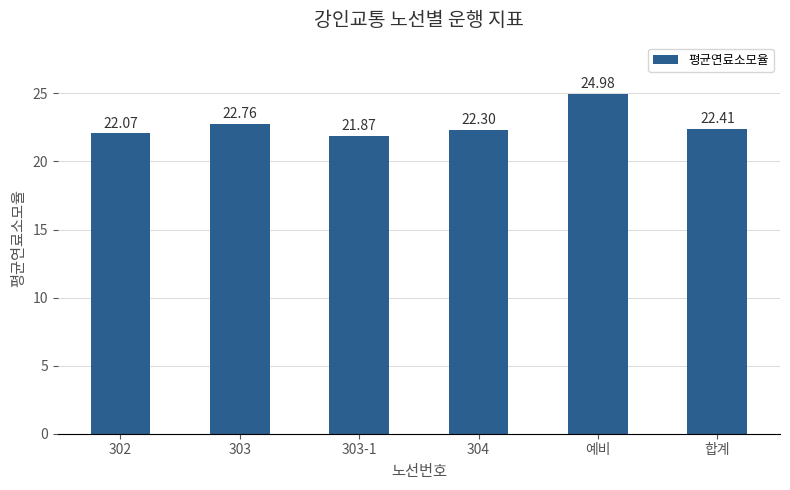

What is the label of the 3rd bar from the right?

304